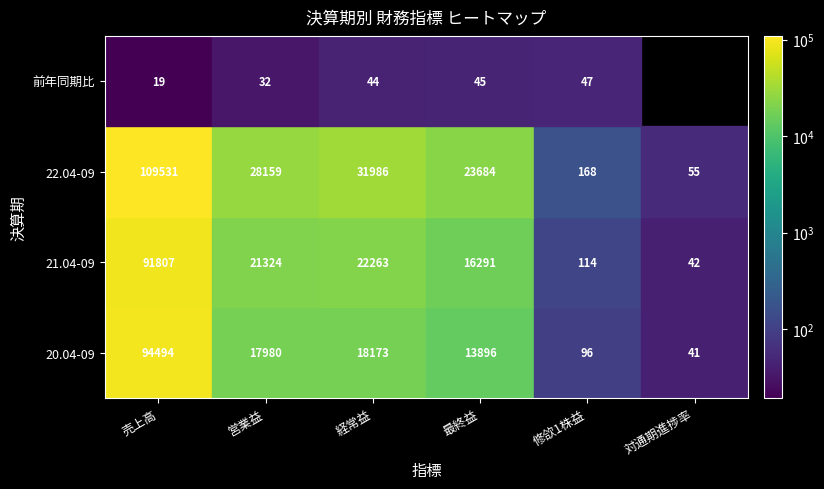

How many values in the 22.04-09 series exceed 28159?

2